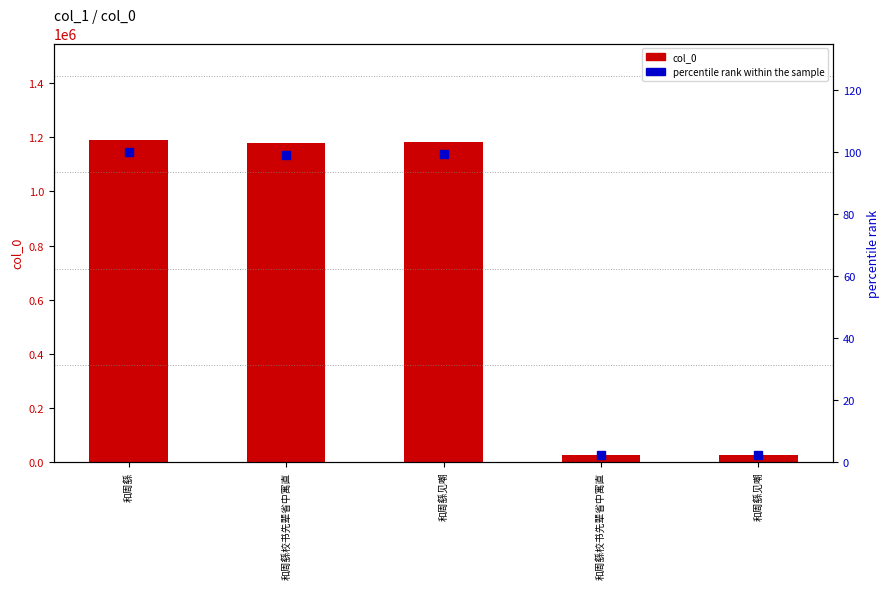

Which series has the largest total across all categories?

col_0